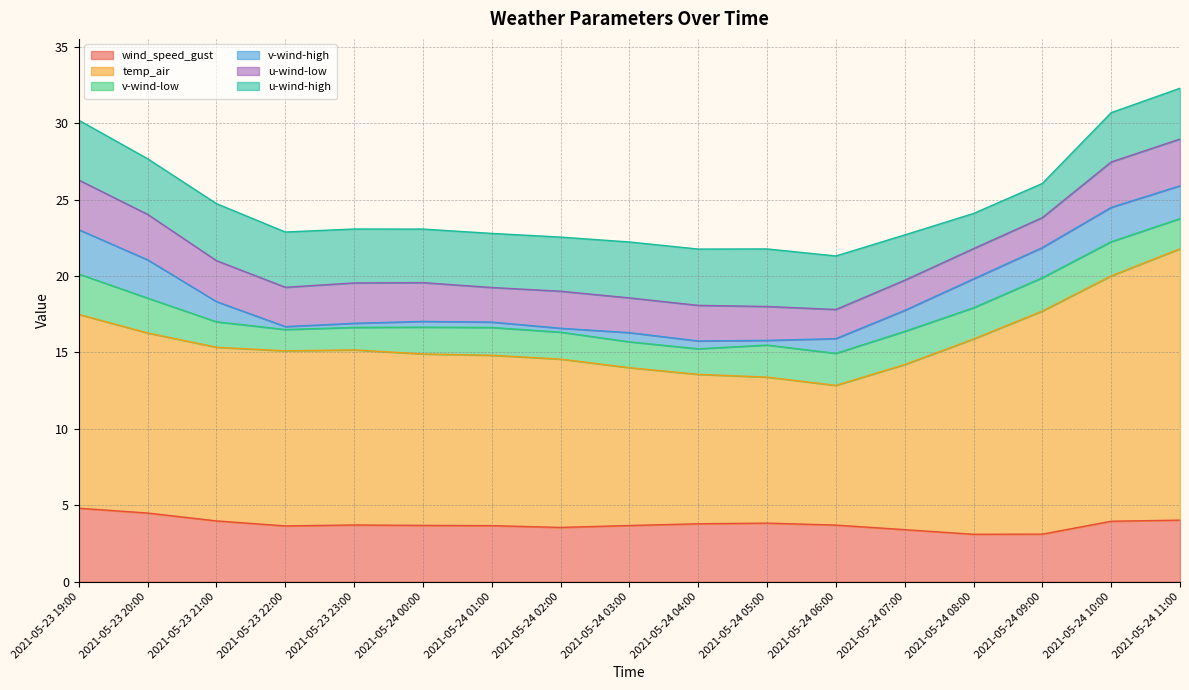

What is the lowest value of the wind_speed_gust series?

3.1